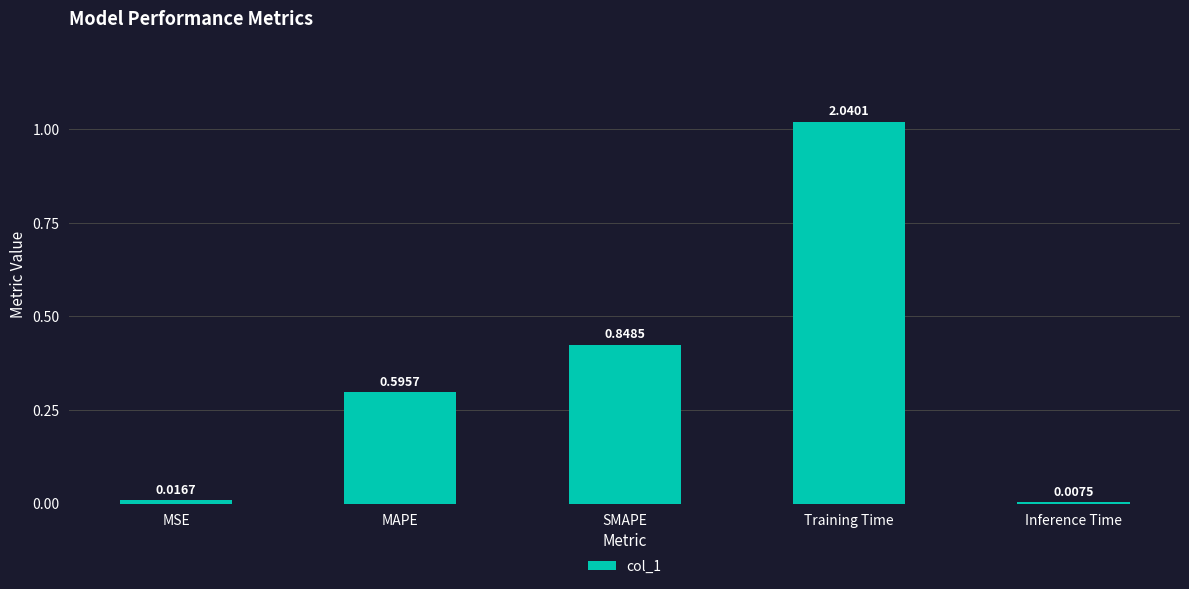

Reading left to right, what are all the values shown in this chart?

0.0	0.6	0.8	2.0	0.0